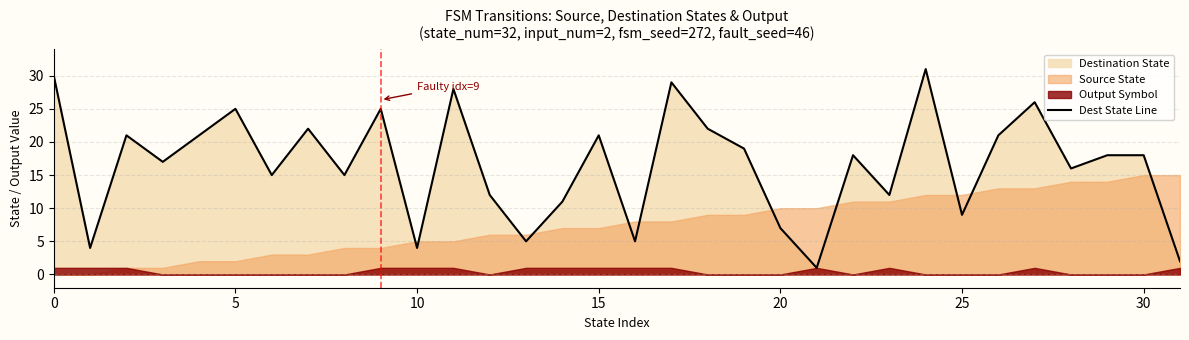

What is the difference between the second highest and second lowest values?

28